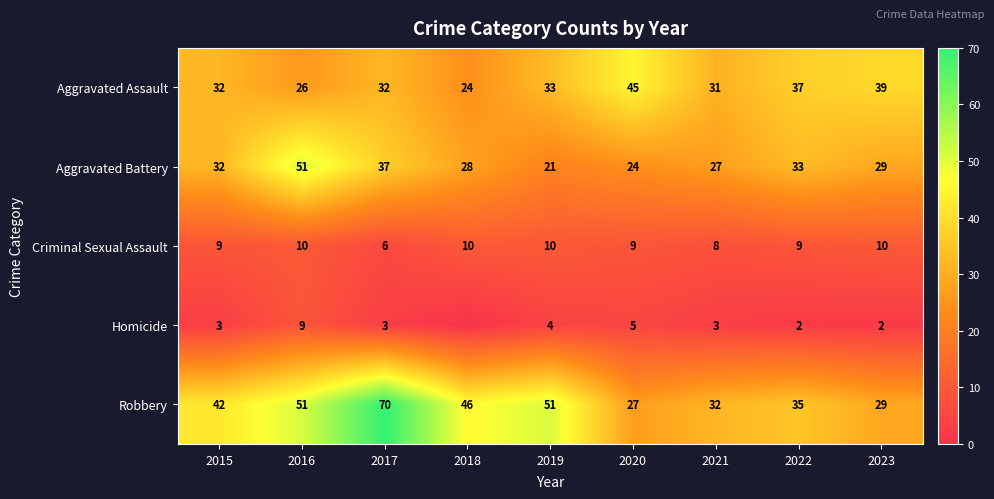

What is the average value of the Aggravated Assault series?

33